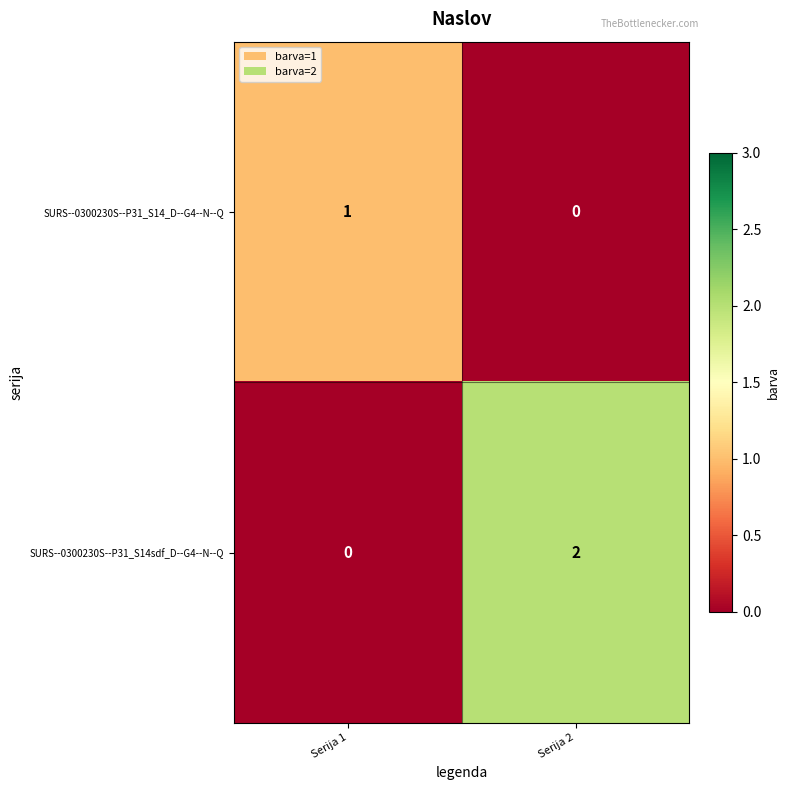

Where is SURS--0300230S--P31_S14_D--G4--N--Q nearest to the value 0?

Serija 2